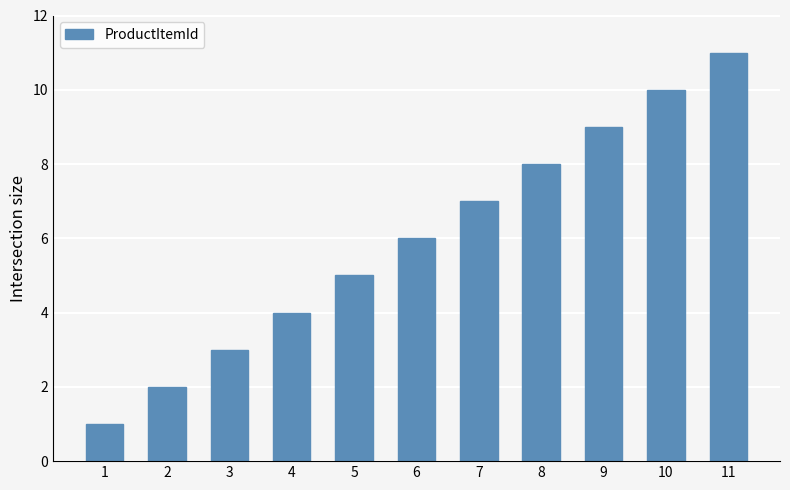

What is the average value?

6